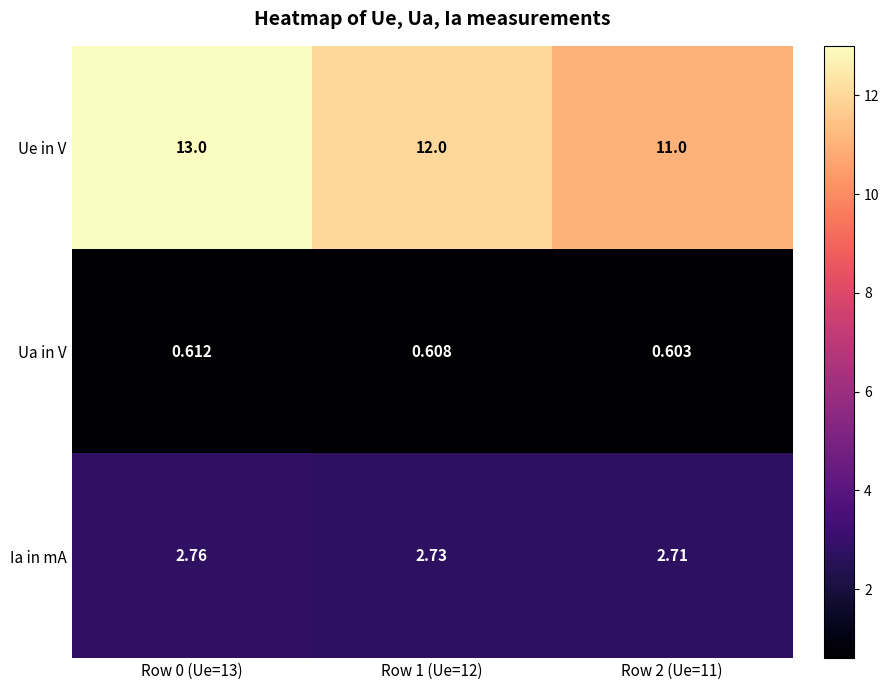

Rank the series at Row 1 (Ue=12) from highest to lowest value.

Ue in V, Ia in mA, Ua in V